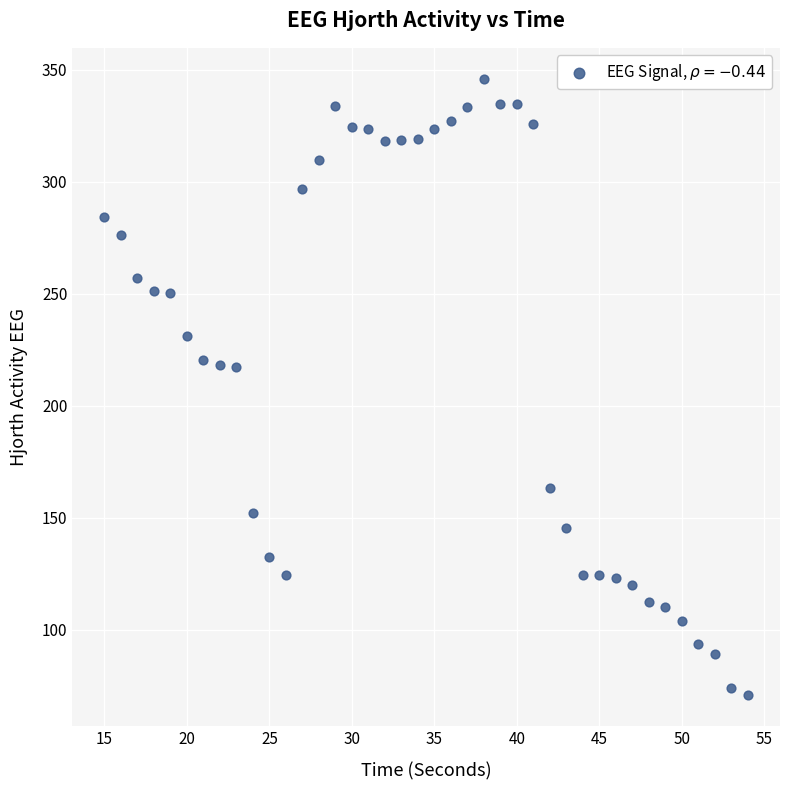

What is the range of X values (max minus min)?

39.0